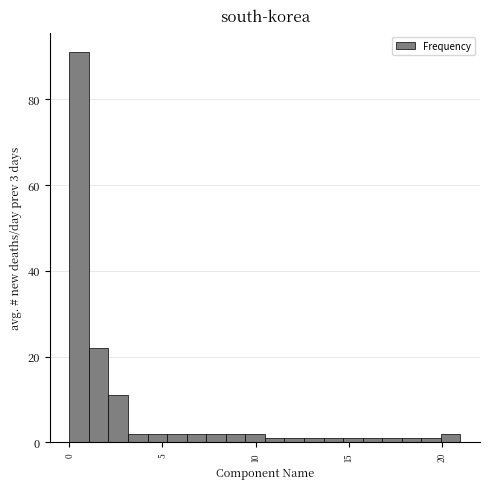

Read against the x-axis, roughly where is the centre of the tallest bar?

0.5